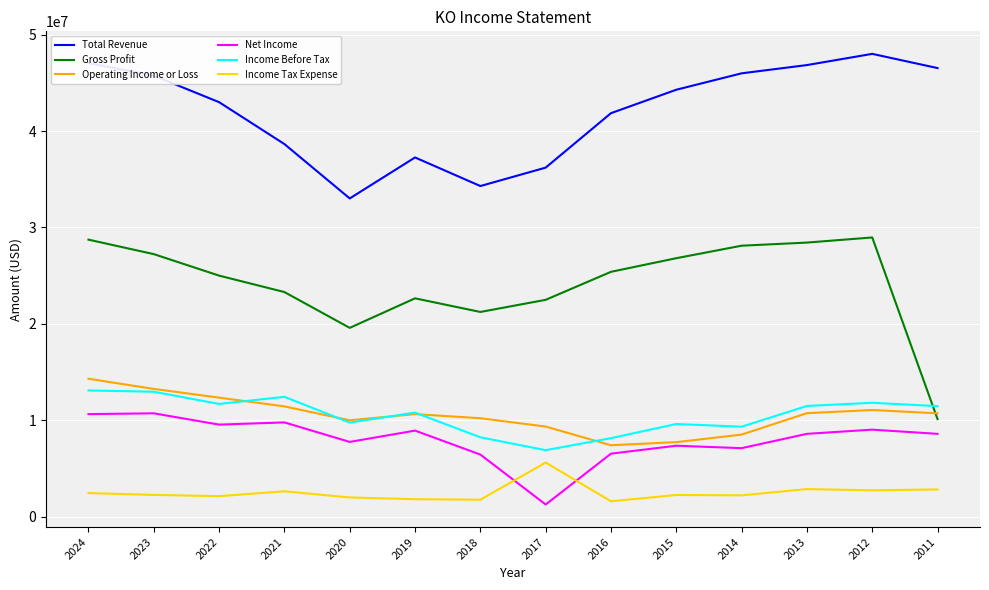

What is the difference between the Gross Profit values at 2021 and 2016?

2100000